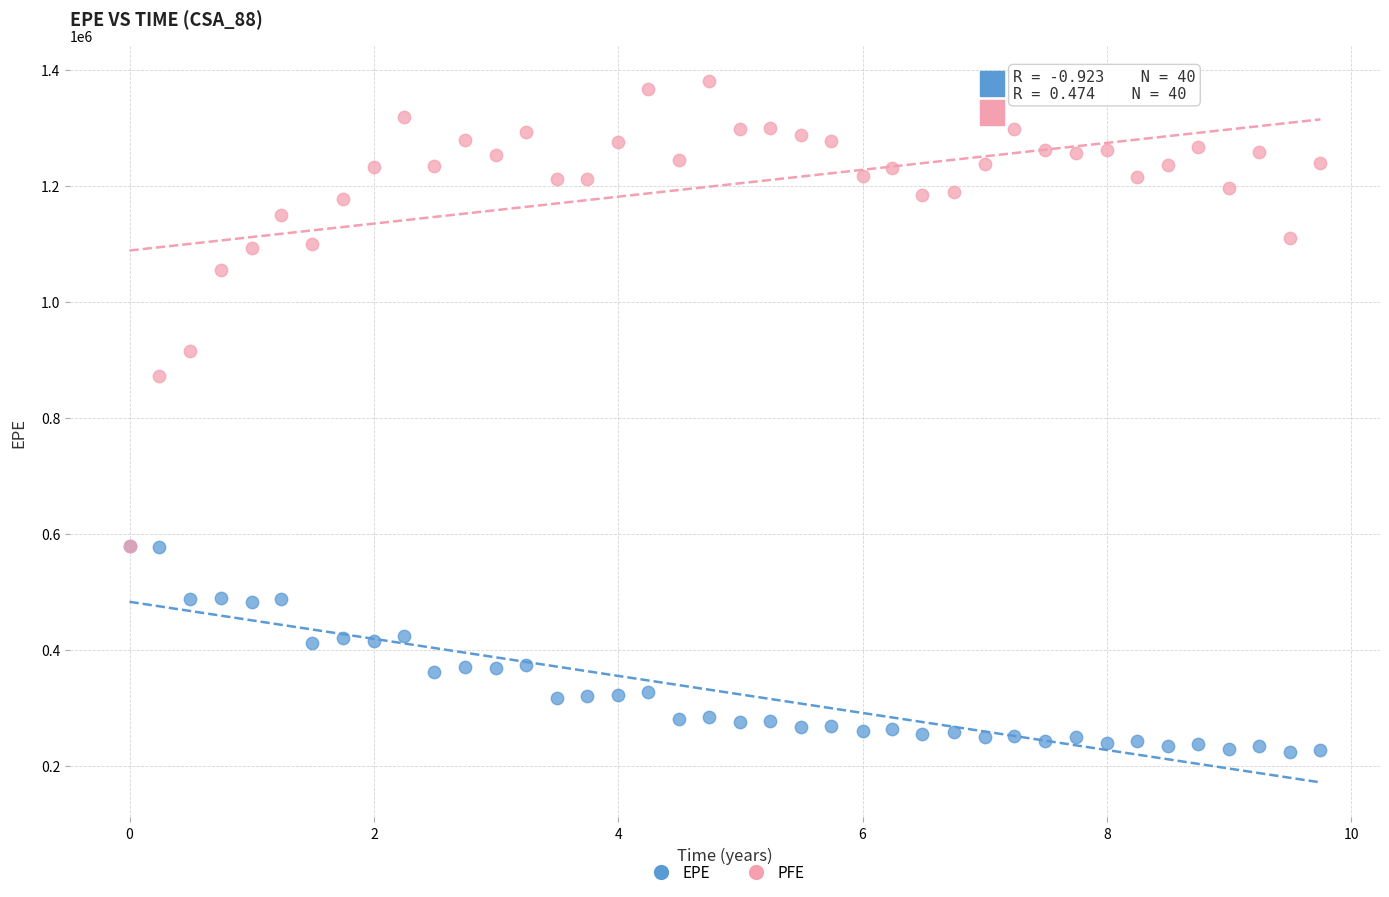

Which series reaches the maximum Y coordinate?

PFE